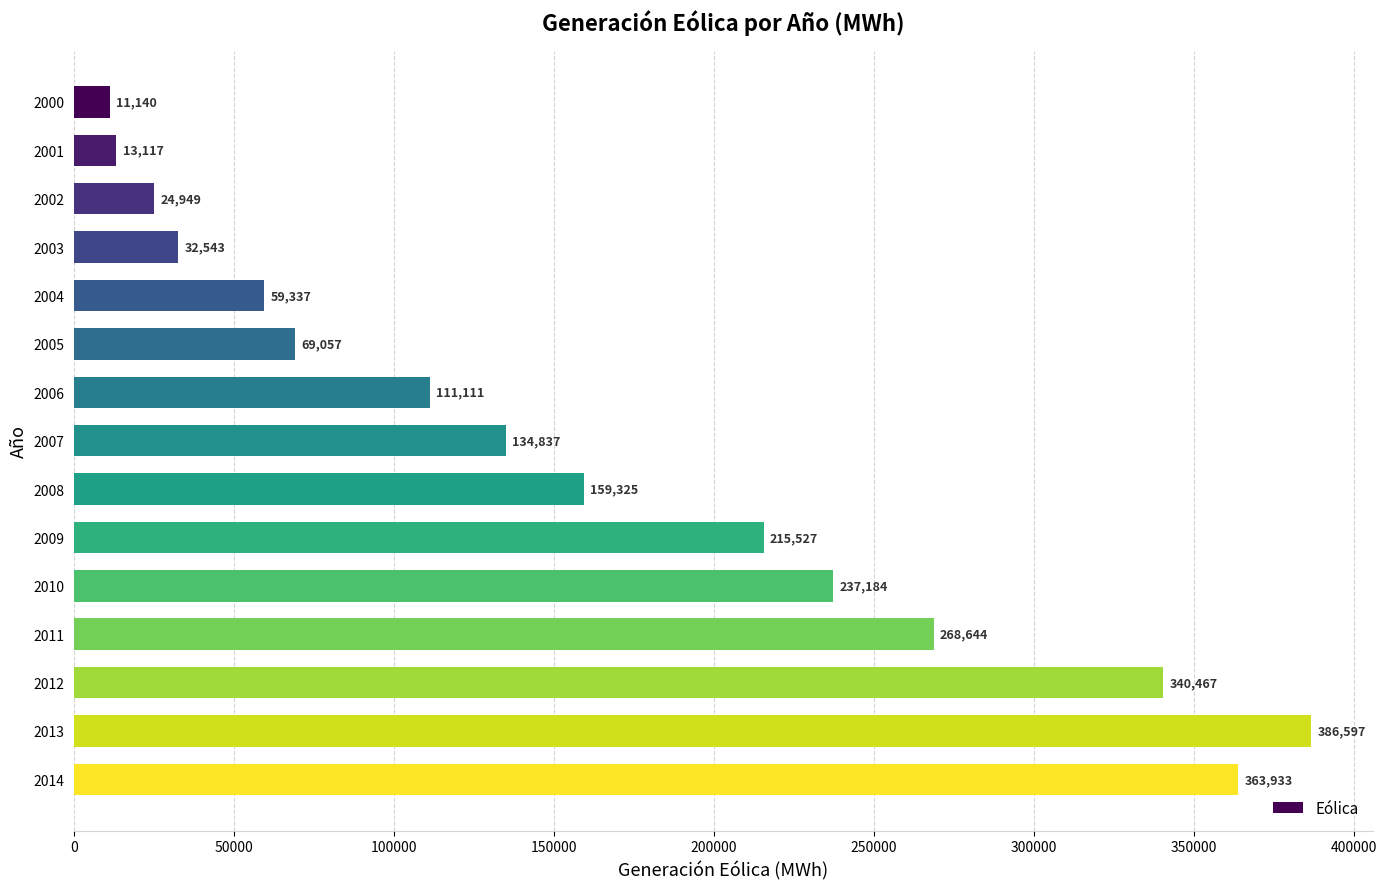

What is the value of the 5th bar from the top?

59337